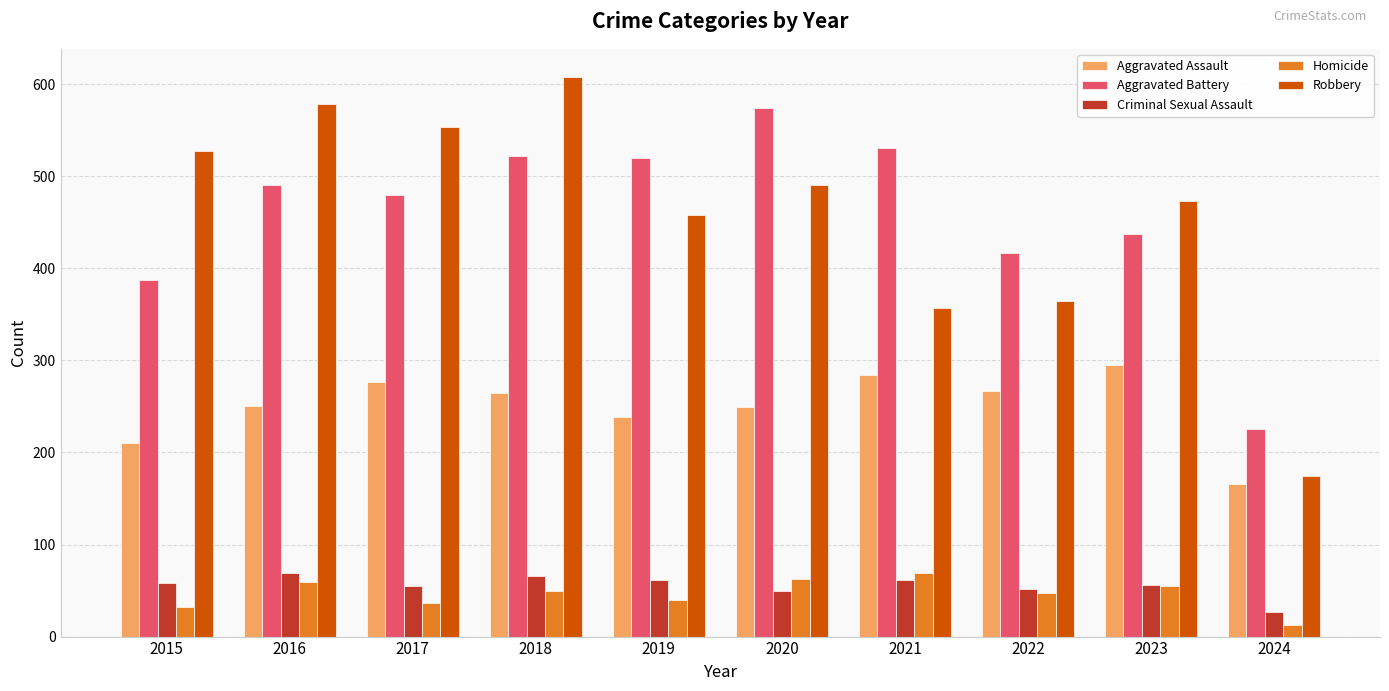

Is it true that Criminal Sexual Assault equals 22 at 2019?

False